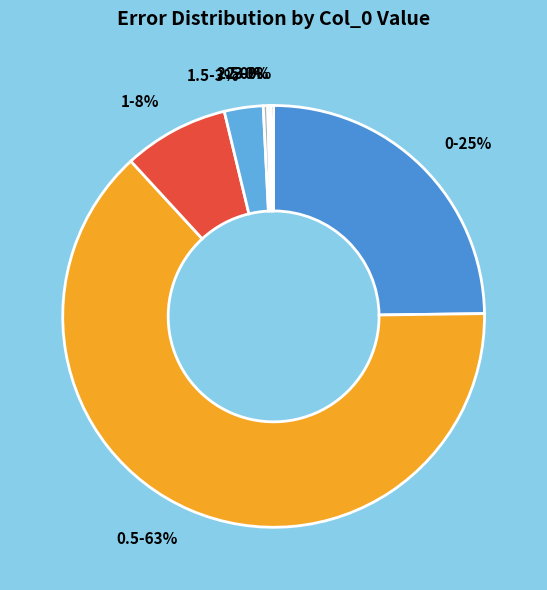

Does any single category account for the majority?

Yes